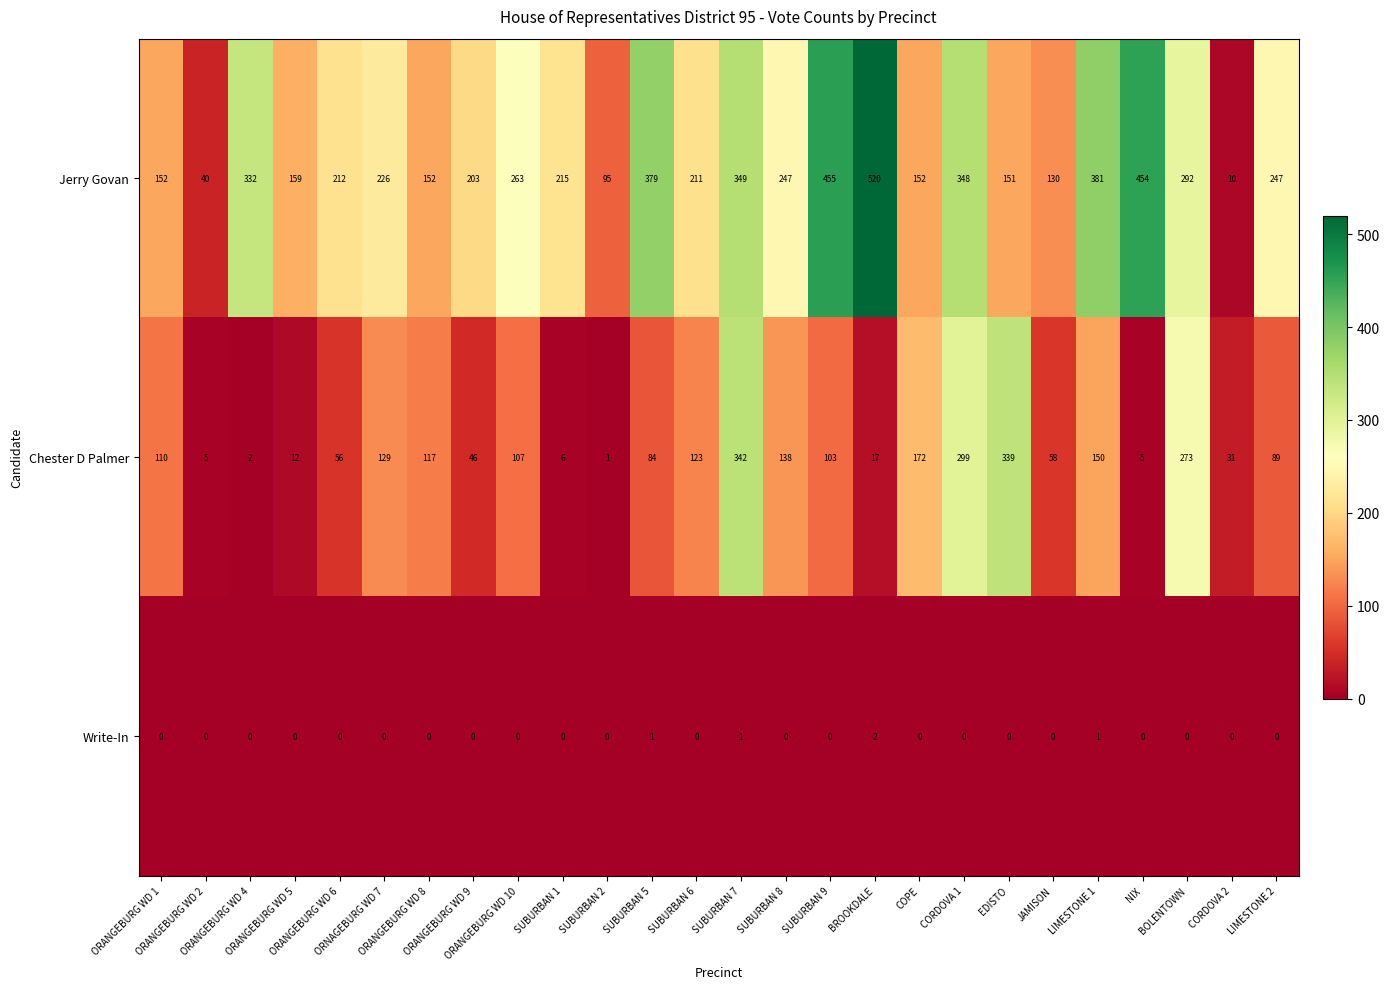

How many distinct data groups are displayed?

3